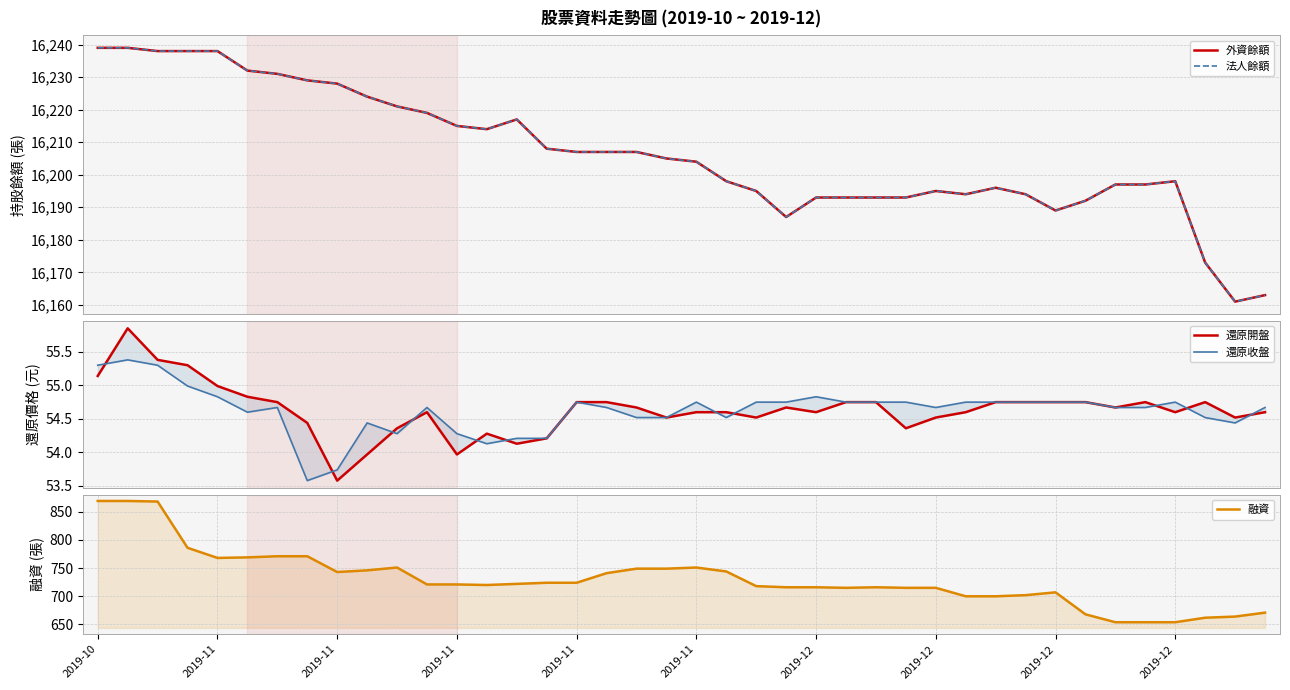

Where does the 還原開盤 series first go above 54?

2019-10